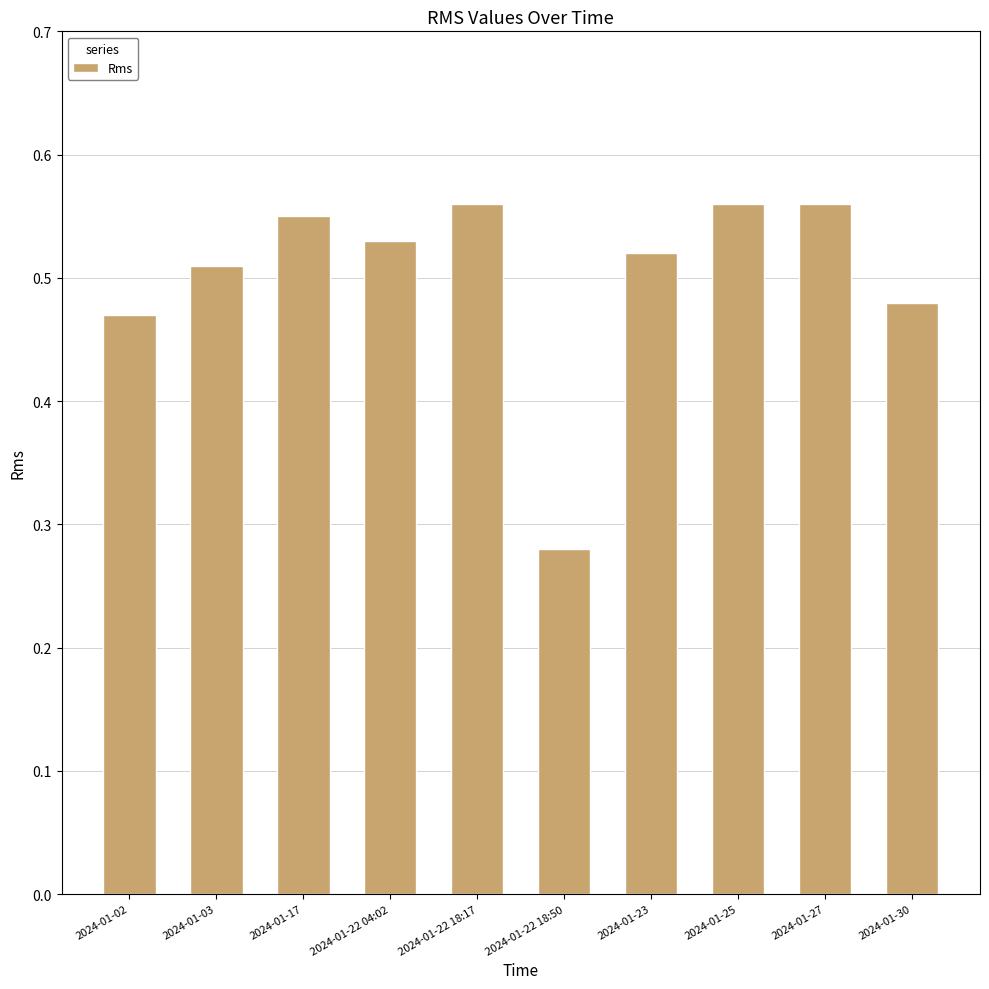

What is the sum of all values?

5.0